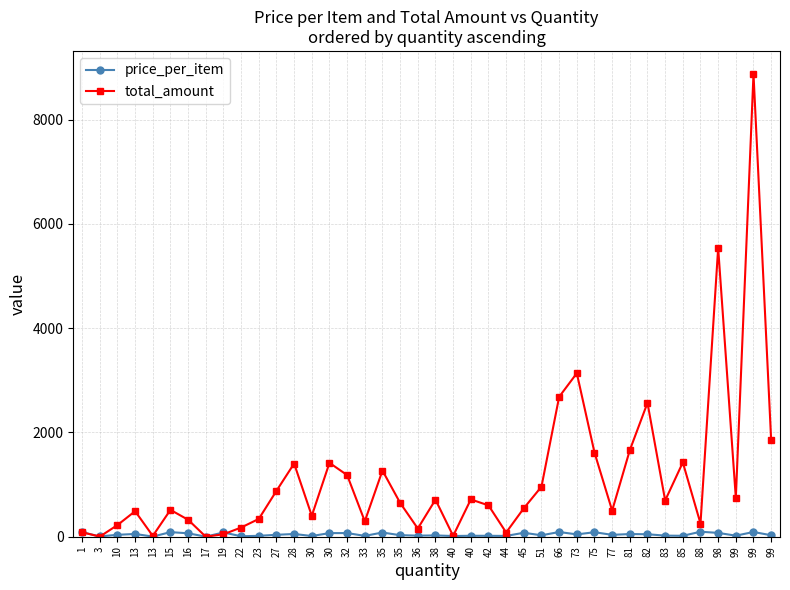

What are all the series names shown in the legend?

price_per_item, total_amount